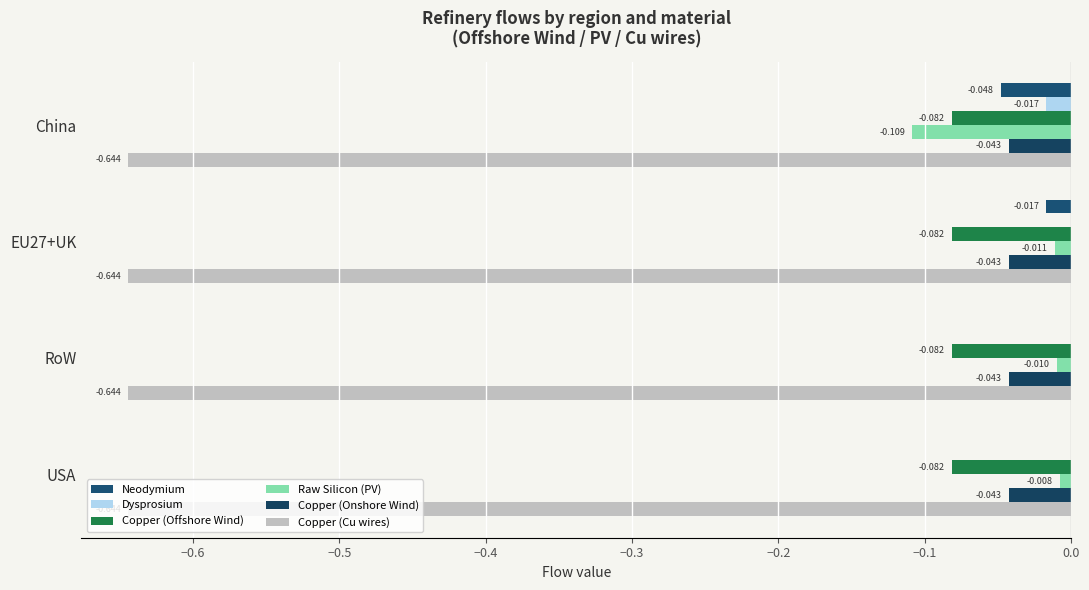

How many data points does each series have?

4